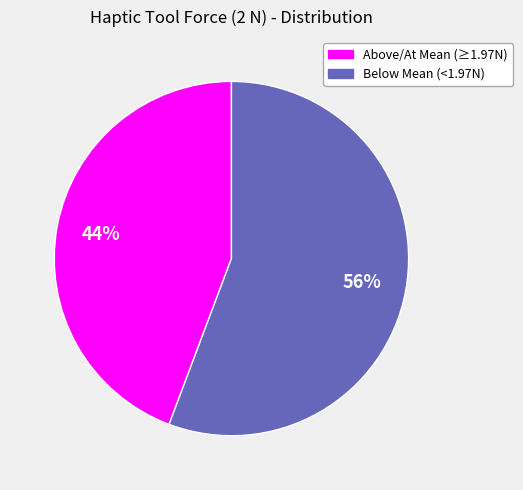

Which has a higher value, Above/At Mean (≥1.97N) or Below Mean (<1.97N)?

Below Mean (<1.97N)